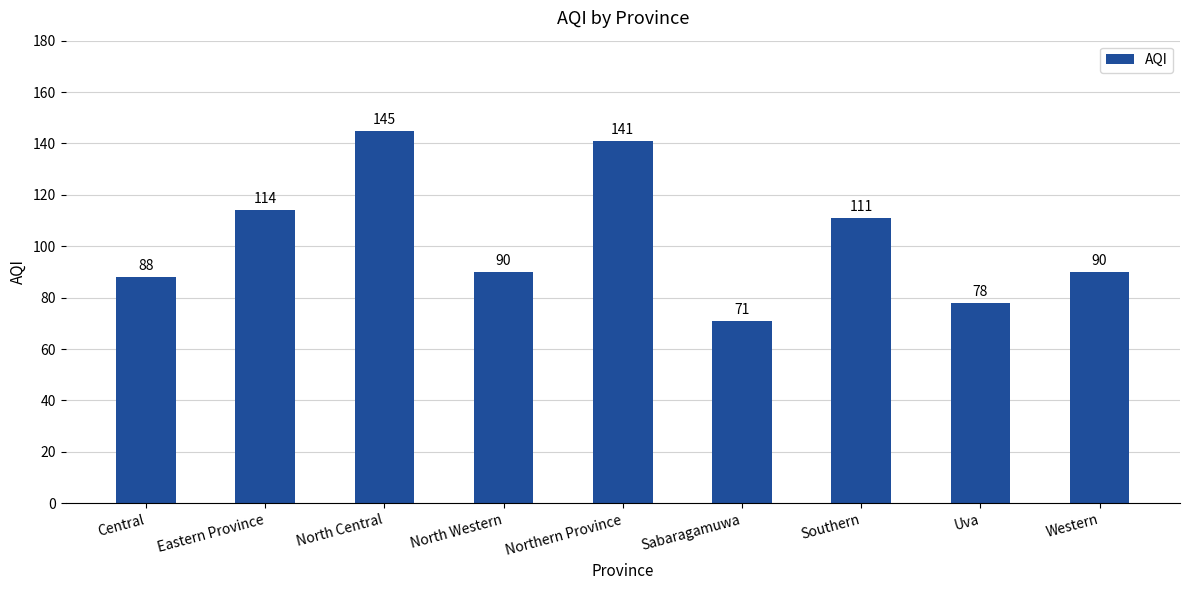

What is the greatest value displayed?

145